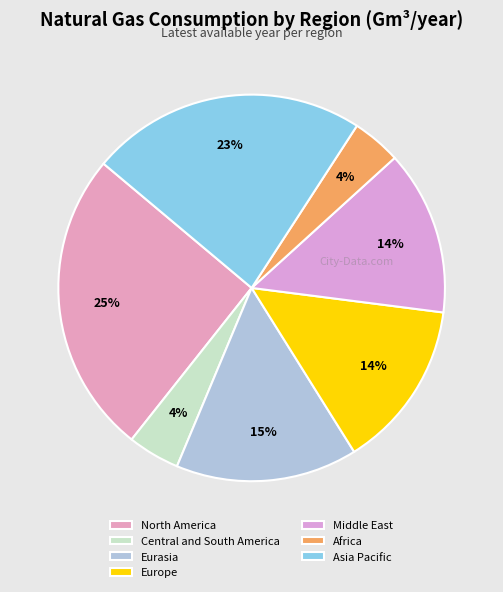

What is the ratio of the value at North America to the value at Europe?

1.8